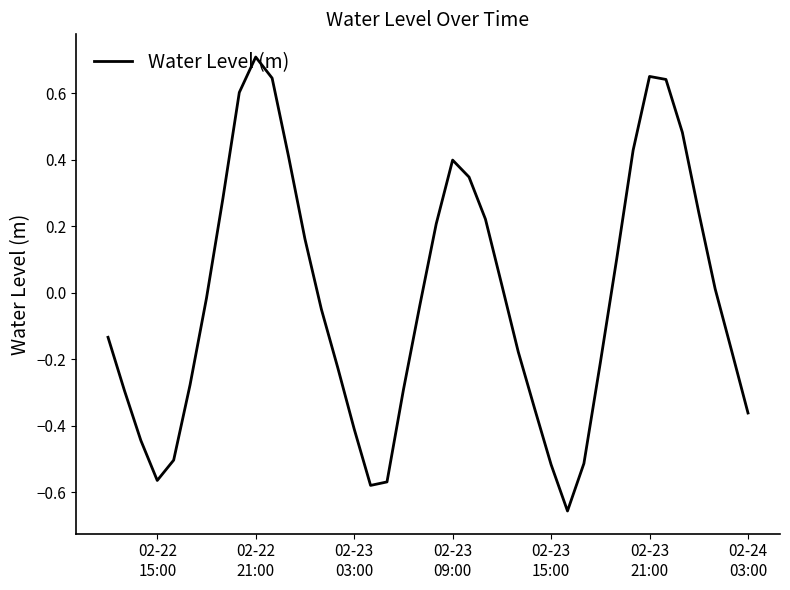

What is the difference between the maximum and minimum values?

1.4